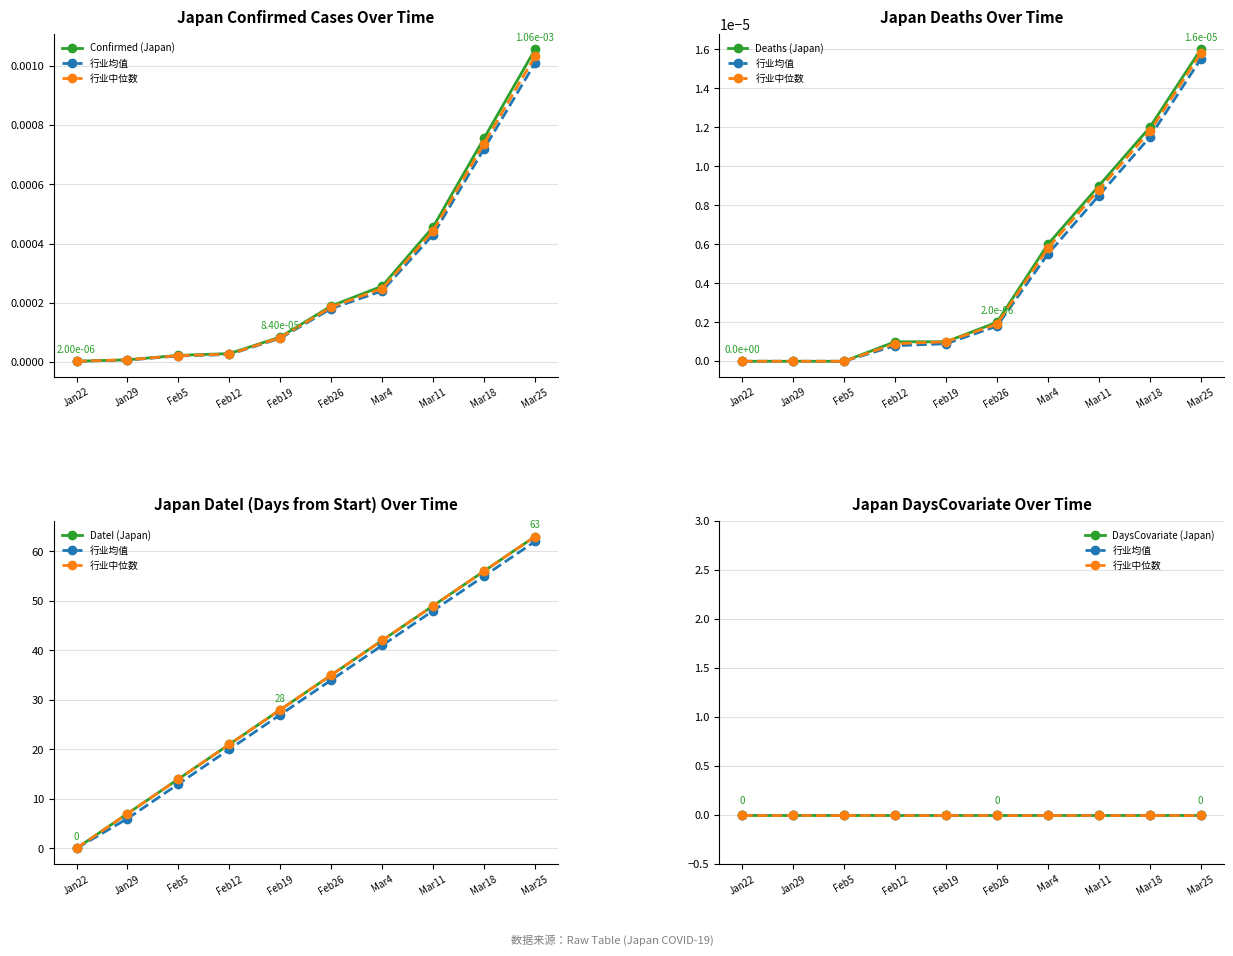

What are all the series names shown in the legend?

Confirmed (Japan), 行业均值, 行业中位数, Deaths (Japan), DateI (Japan), DaysCovariate (Japan)